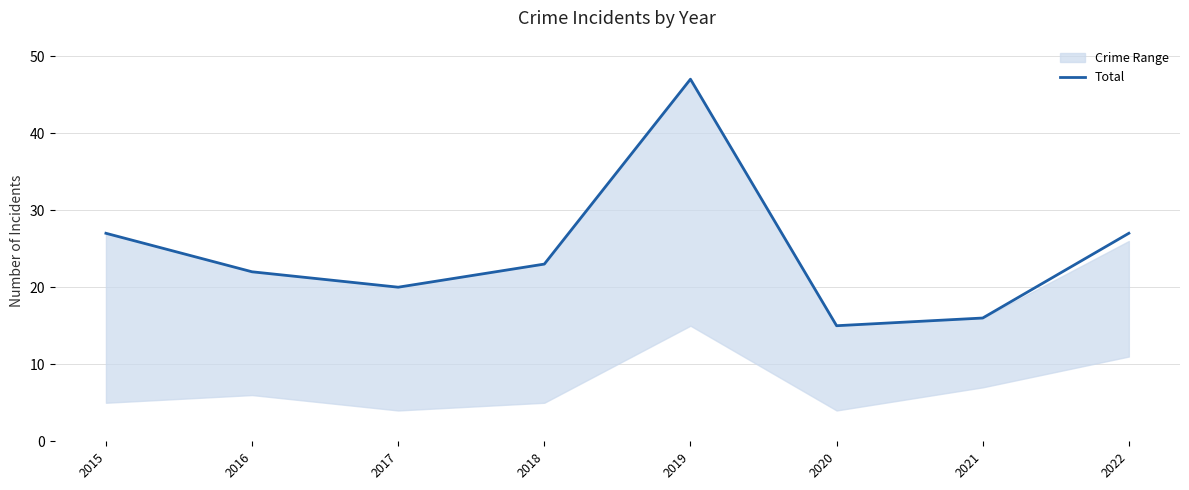

What is the sum of all values?

197